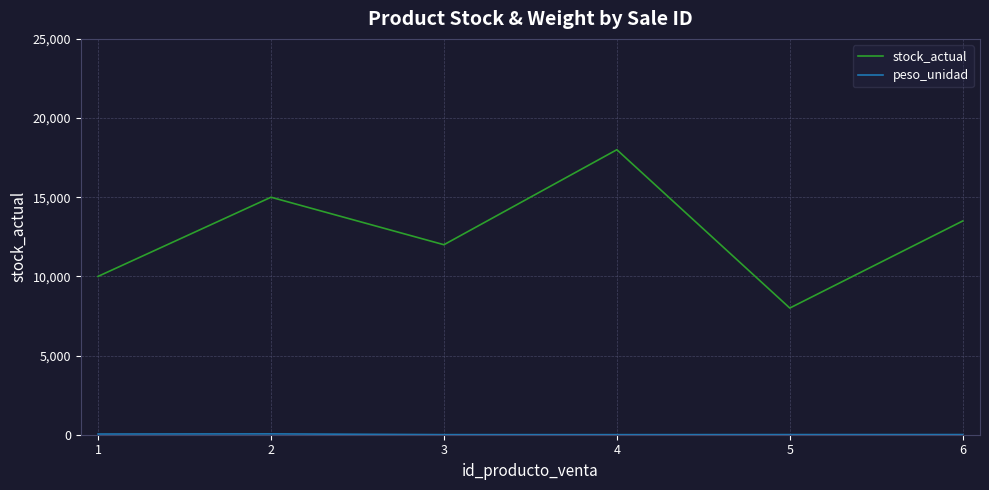

At which label is stock_actual closest to 13000?

6